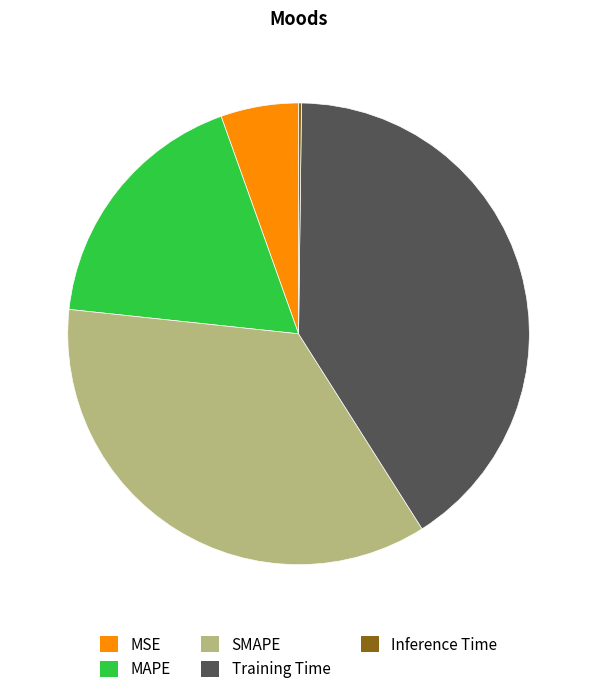

Is it true that MAPE is 6% of the pie?

False